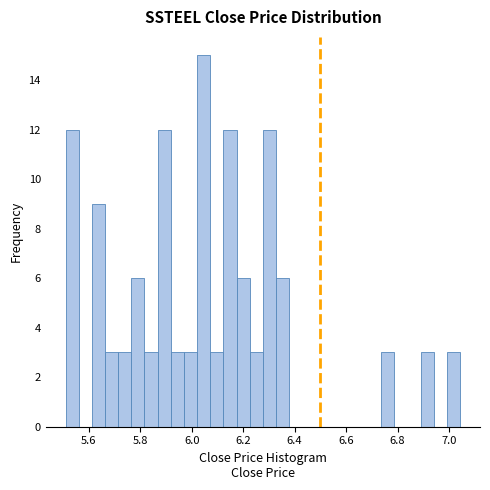

Around what value on the x-axis is the tallest bar? Give the approximate position of its centre, as read against the axis.

6.04